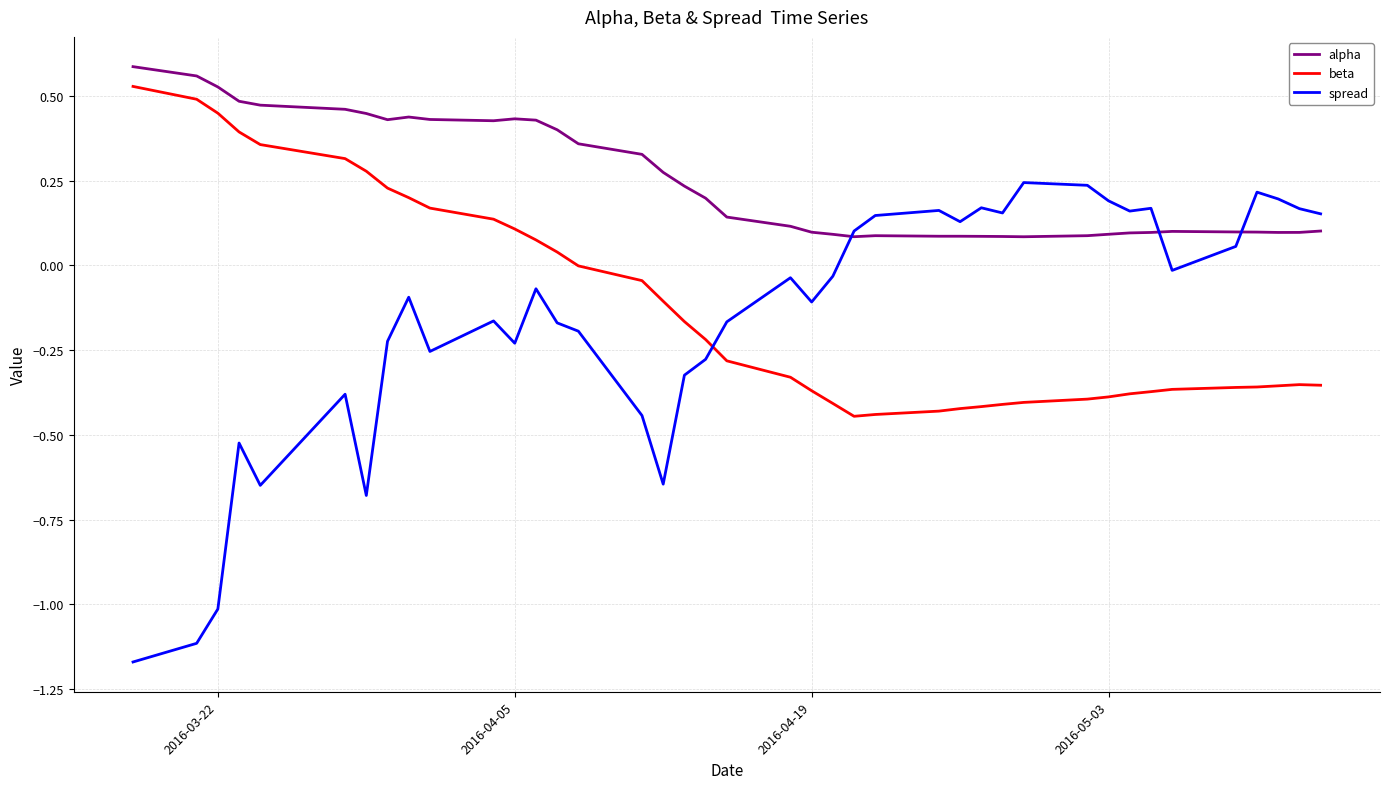

How many lines are shown in the chart?

3